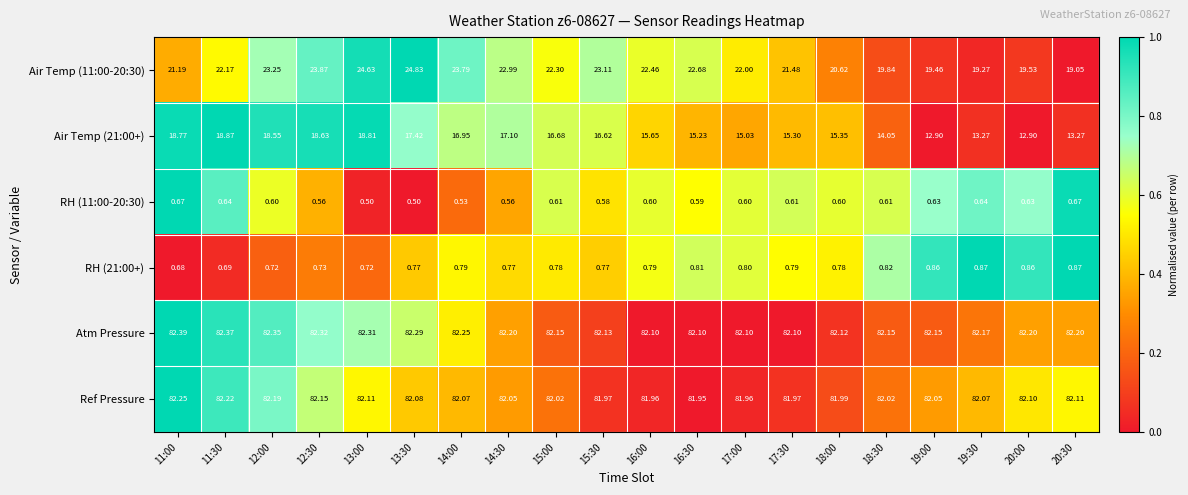

How many categories are shown in the chart?

20